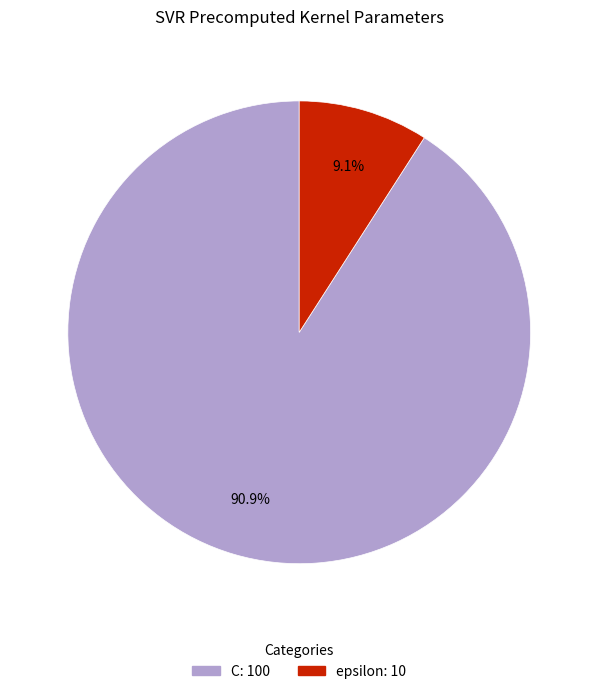

Which slice is the smallest?

epsilon